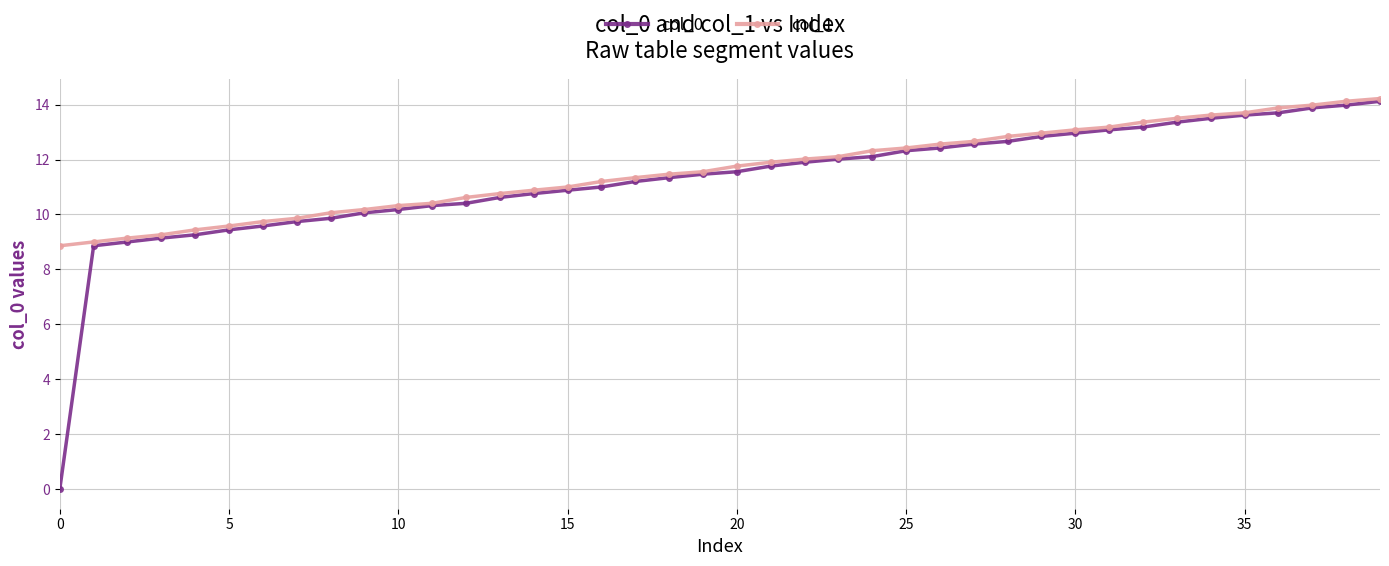

Reading left to right, what are all the values shown in this chart?

col_0: 0.0	8.9	9.0	9.1	9.3	9.4	9.6	9.7	9.9	10.1	10.2	10.3	10.4	10.6	10.8	10.9	11.0	11.2	11.3	11.5	11.6	11.8	11.9	12.0	12.1	12.3	12.4	12.6	12.7	12.8	13.0	13.1	13.2	13.4	13.5	13.6	13.7	13.9	14.0	14.1
col_1: 8.9	9.0	9.1	9.3	9.4	9.6	9.7	9.9	10.1	10.2	10.3	10.4	10.6	10.8	10.9	11.0	11.2	11.3	11.5	11.6	11.8	11.9	12.0	12.1	12.3	12.4	12.6	12.7	12.8	13.0	13.1	13.2	13.4	13.5	13.6	13.7	13.9	14.0	14.1	14.2